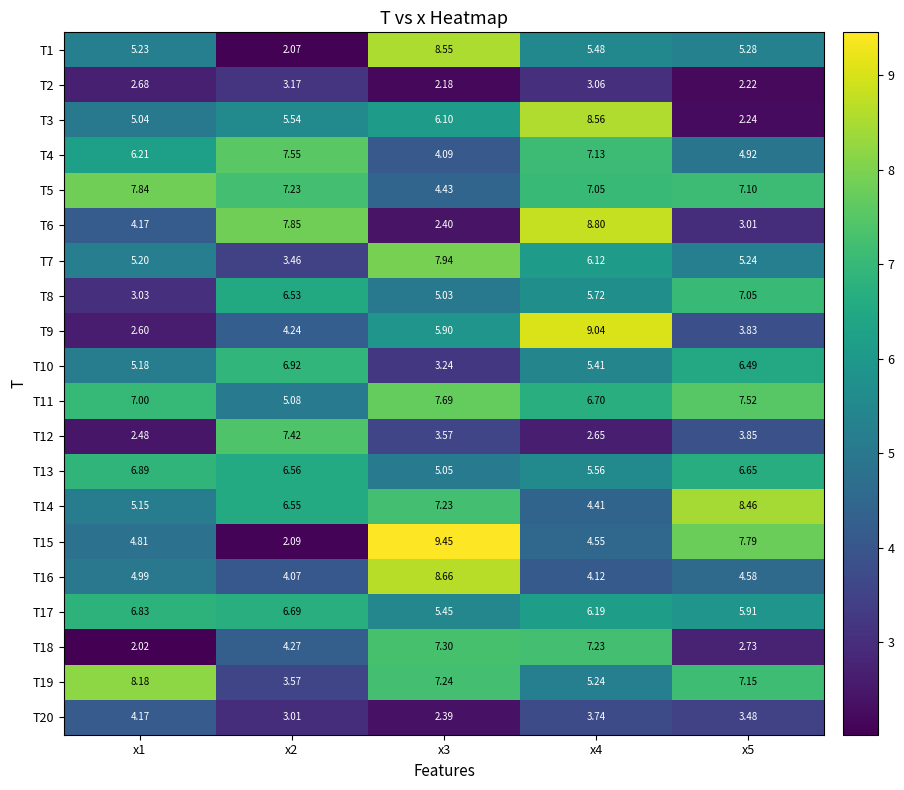

Is the value of T20 at x3 greater than the value of T15 at x5?

No